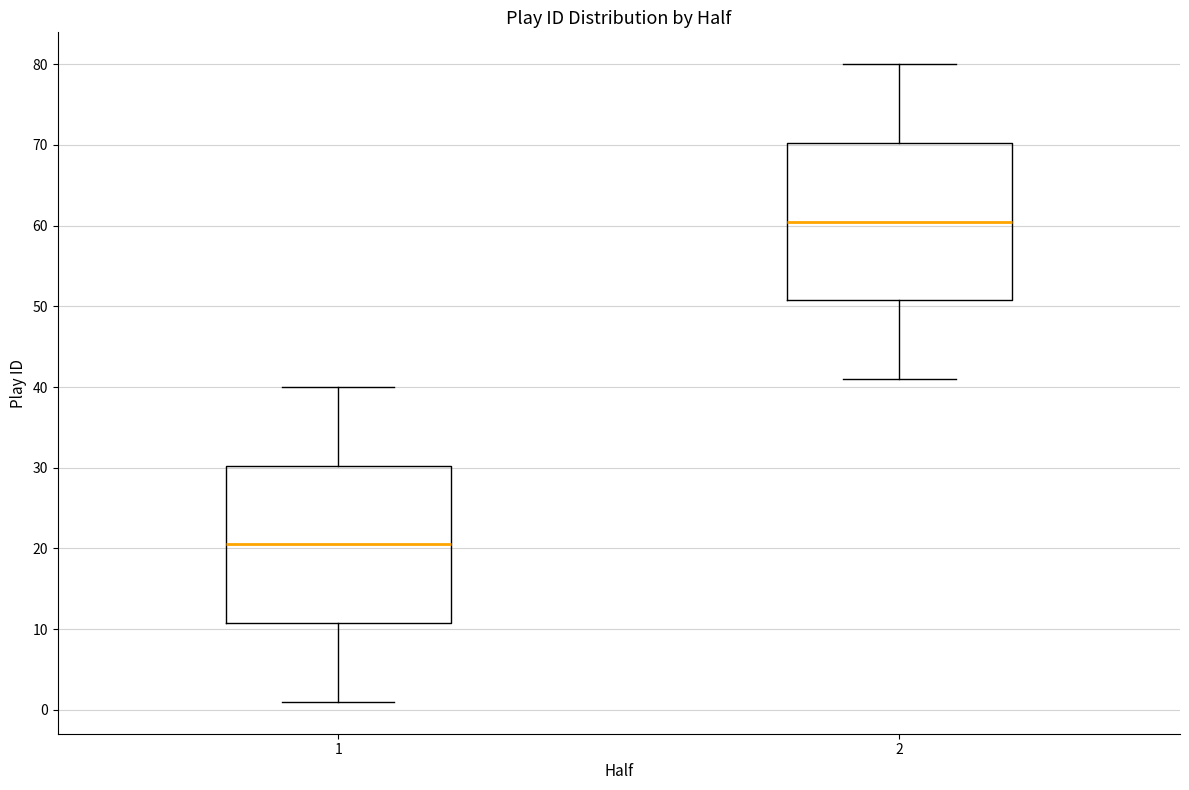

Reading left to right, read every box against the y-axis: the position of its median line, the range the box covers, and the ends of its whiskers. The values are not printed on the chart, so give them approximately, as read against the axis.

1: median 21, box 11 to 30, whiskers 1 to 40
2: median 61, box 51 to 70, whiskers 41 to 80